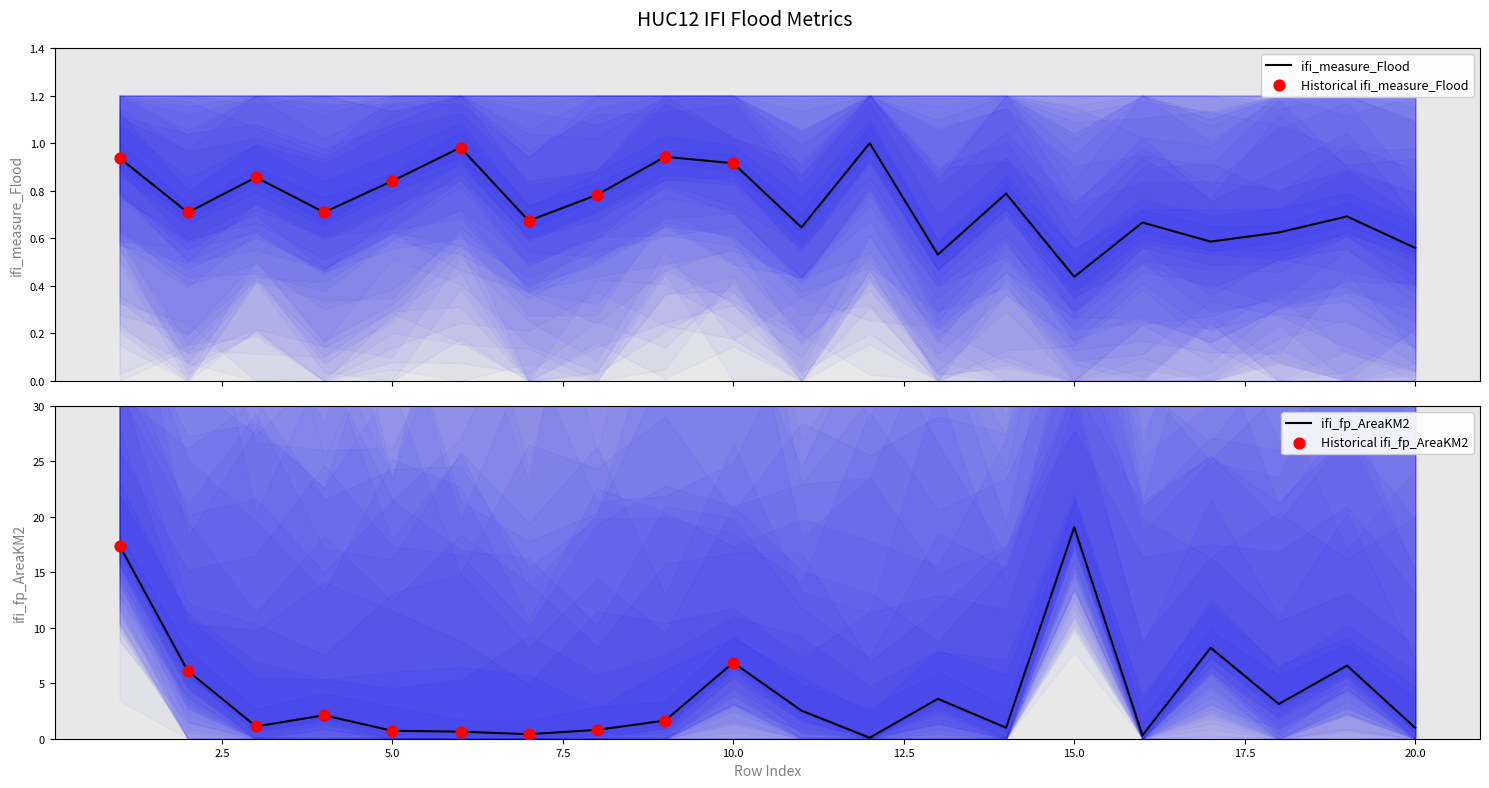

At how many categories does at least one series exceed 8?

3